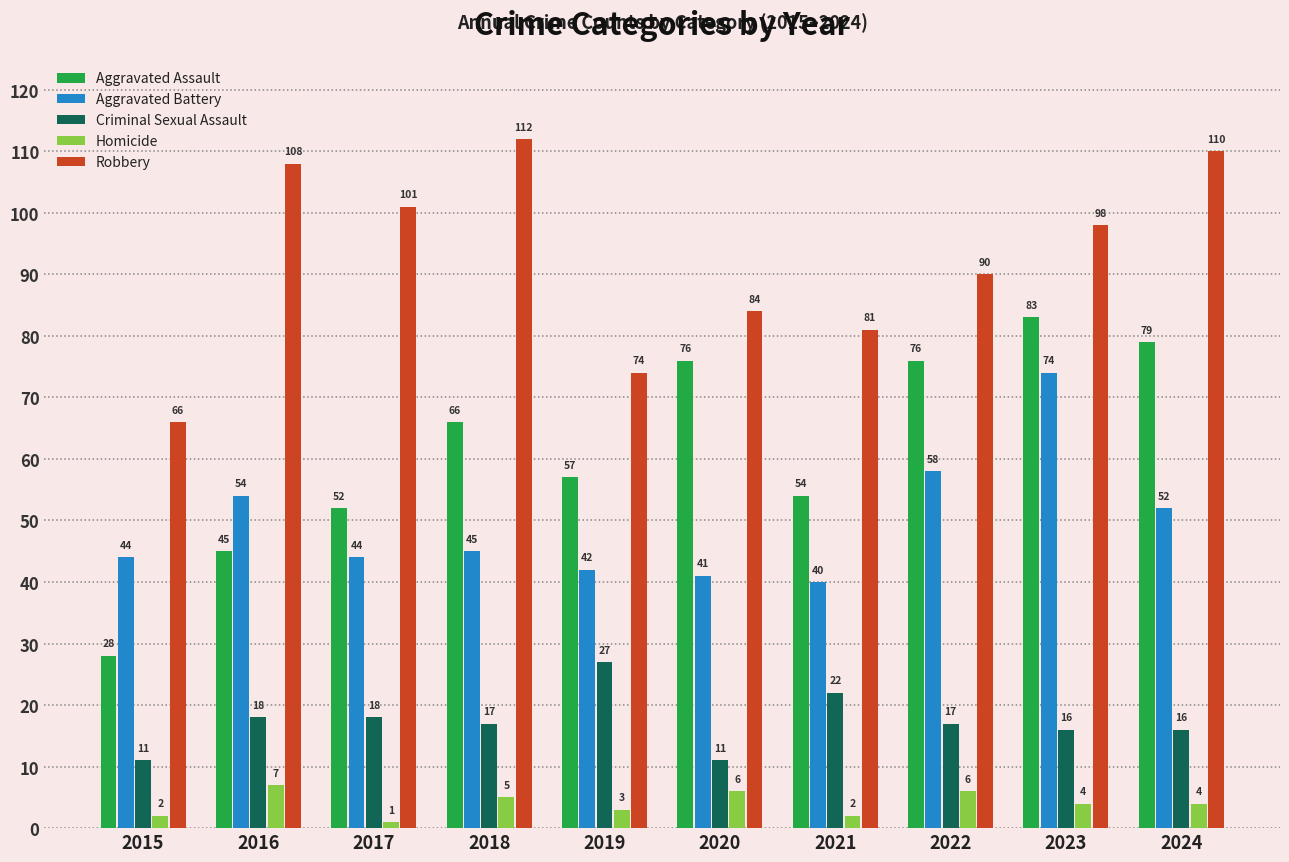

What is the highest value of the Aggravated Battery series?

74